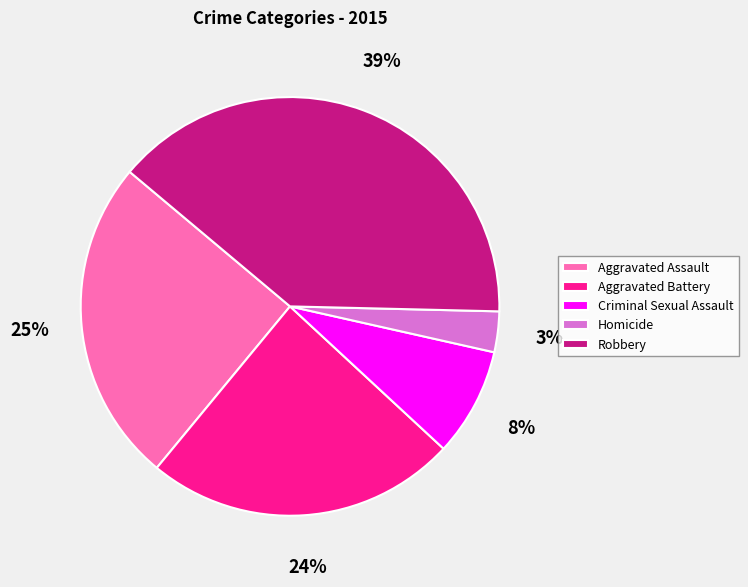

Which has a higher value, Aggravated Battery or Criminal Sexual Assault?

Aggravated Battery